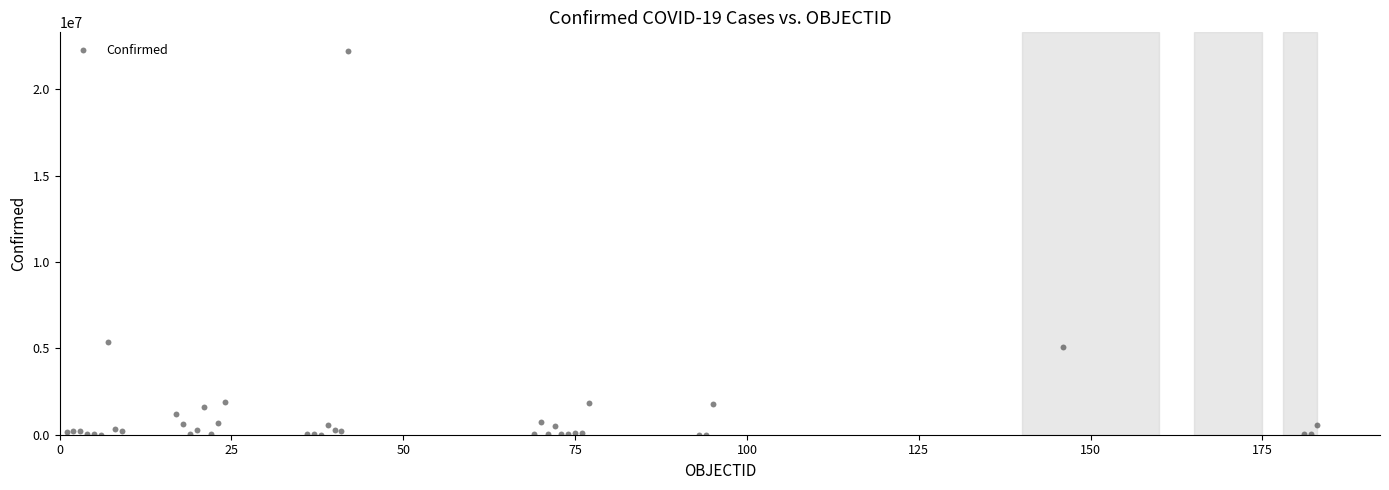

What Y value in the scatter plot is closest to 11089854?

5350867